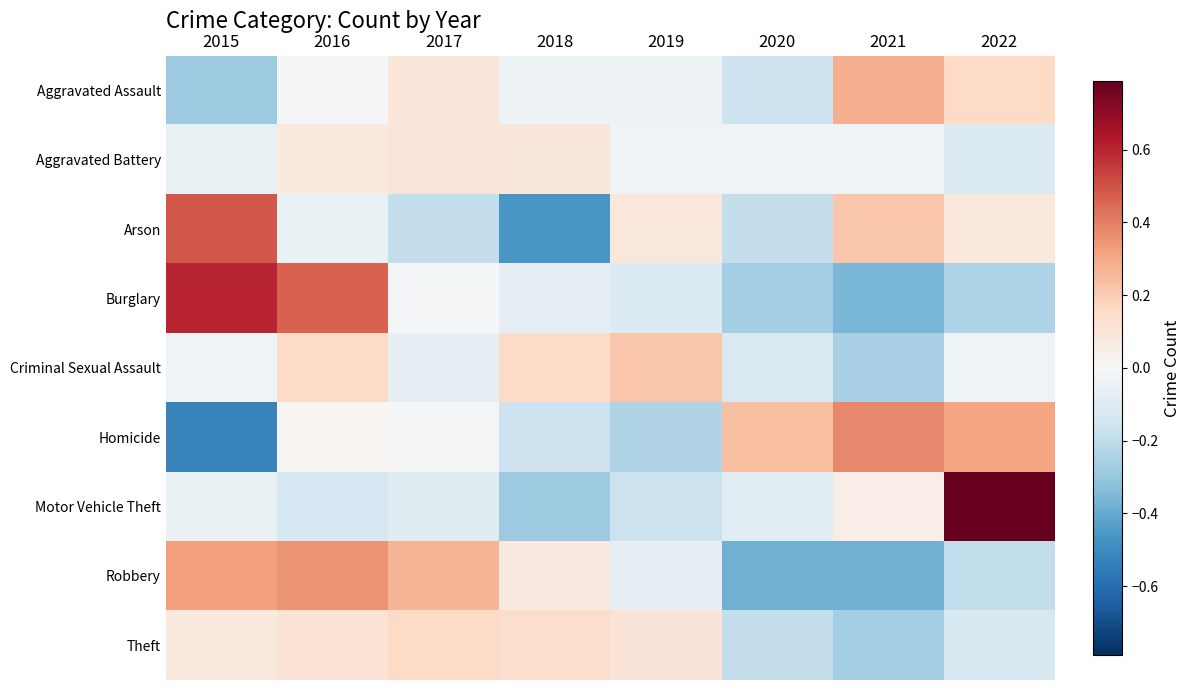

Count the number of categories in the chart.

8